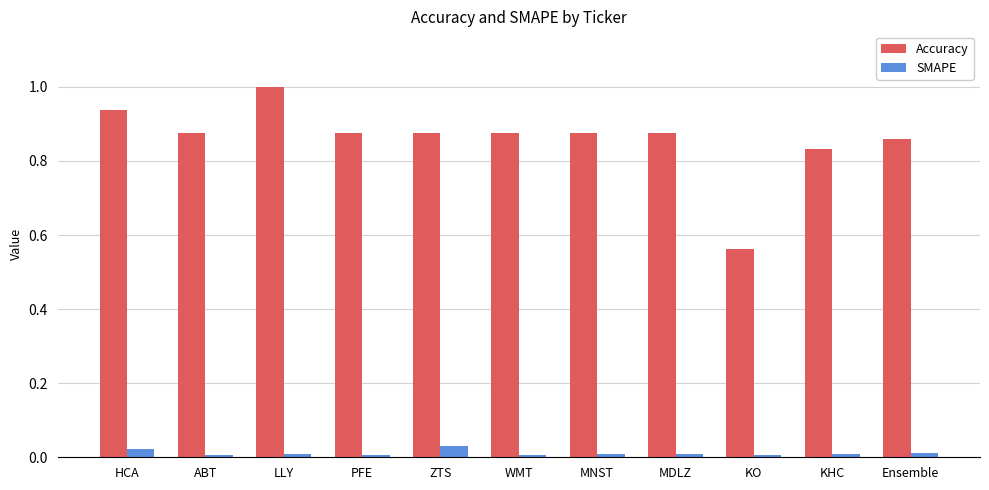

What are all the series names shown in the legend?

Accuracy, SMAPE